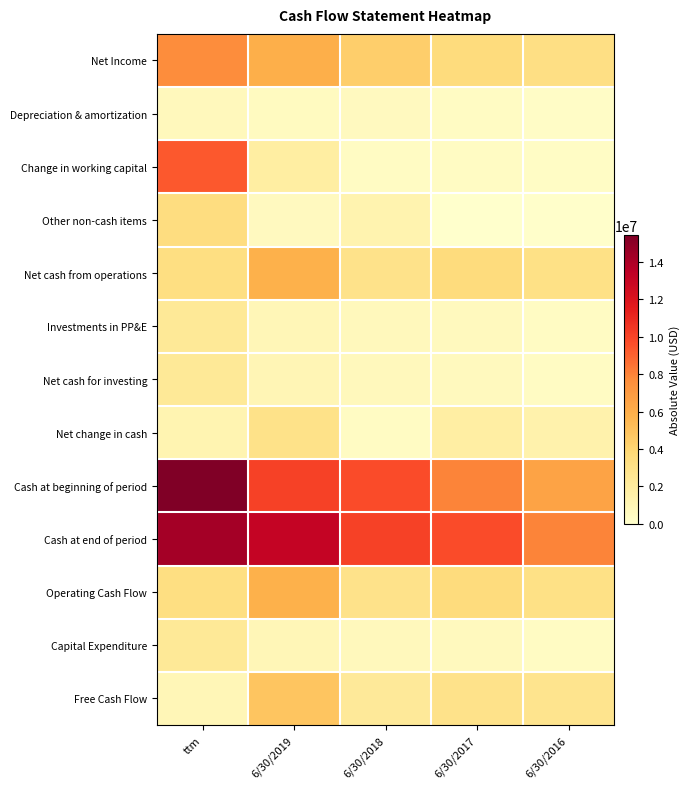

Reading left to right, extract all data points from this chart.

Net Income: ttm=7679133	6/30/2019=5933926	6/30/2018=4366327	6/30/2017=3554840	6/30/2016=3227958
Depreciation & amortization: ttm=687309	6/30/2019=499561	6/30/2018=558285	6/30/2017=418906	6/30/2016=271980
Change in working capital: ttm=9318678	6/30/2019=1849523	6/30/2018=406472	6/30/2017=387818	6/30/2016=345528
Other non-cash items: ttm=3426755	6/30/2019=549267	6/30/2018=1293829	6/30/2017=57964	6/30/2016=98302
Net cash from operations: ttm=3256330	6/30/2019=5800225	6/30/2018=2916726	6/30/2017=3549261	6/30/2016=3083029
Investments in PP&E: ttm=2304059	6/30/2019=949861	6/30/2018=684364	6/30/2017=618264	6/30/2016=368796
Net cash for investing: ttm=2310330	6/30/2019=994798	6/30/2018=684364	6/30/2017=618264	6/30/2016=368782
Net change in cash: ttm=1193852	6/30/2019=3013316	6/30/2018=370284	6/30/2017=1769050	6/30/2016=1430610
Cash at beginning of period: ttm=15434861	6/30/2019=10107234	6/30/2018=9736950	6/30/2017=7967900	6/30/2016=6537289
Cash at end of period: ttm=14258188	6/30/2019=13120550	6/30/2018=10107234	6/30/2017=9736950	6/30/2016=7967900
Operating Cash Flow: ttm=3256330	6/30/2019=5800225	6/30/2018=2916726	6/30/2017=3549261	6/30/2016=3083029
Capital Expenditure: ttm=2304059	6/30/2019=949861	6/30/2018=684364	6/30/2017=618264	6/30/2016=368796
Free Cash Flow: ttm=952271	6/30/2019=4850364	6/30/2018=2232362	6/30/2017=2930997	6/30/2016=2714233